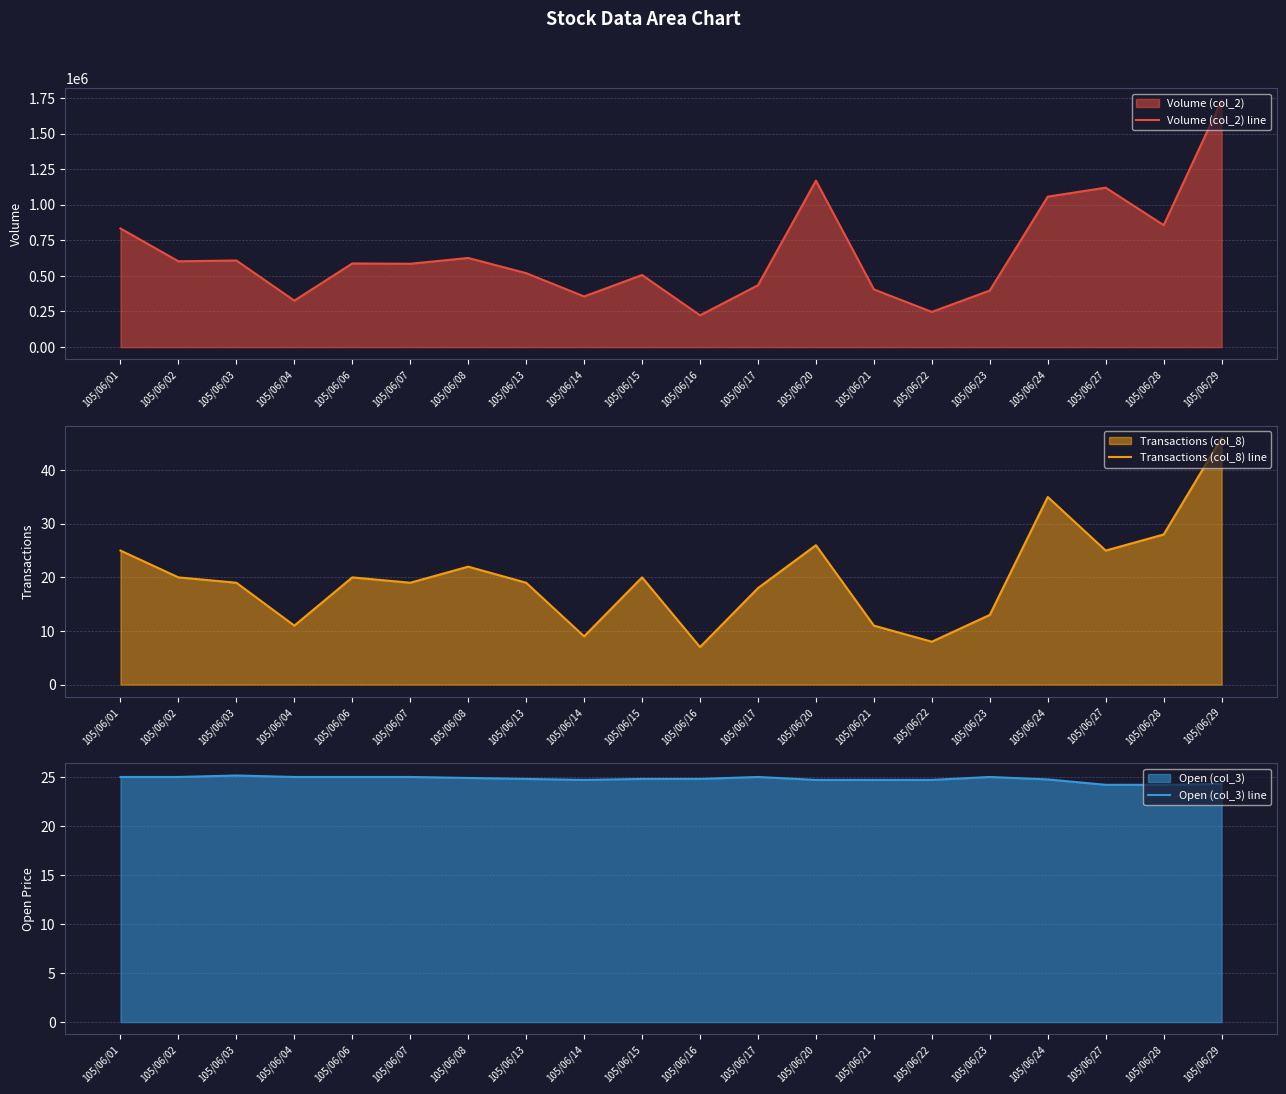

What is the difference between the maximum and minimum values in the Open (col_3) line series?

0.9